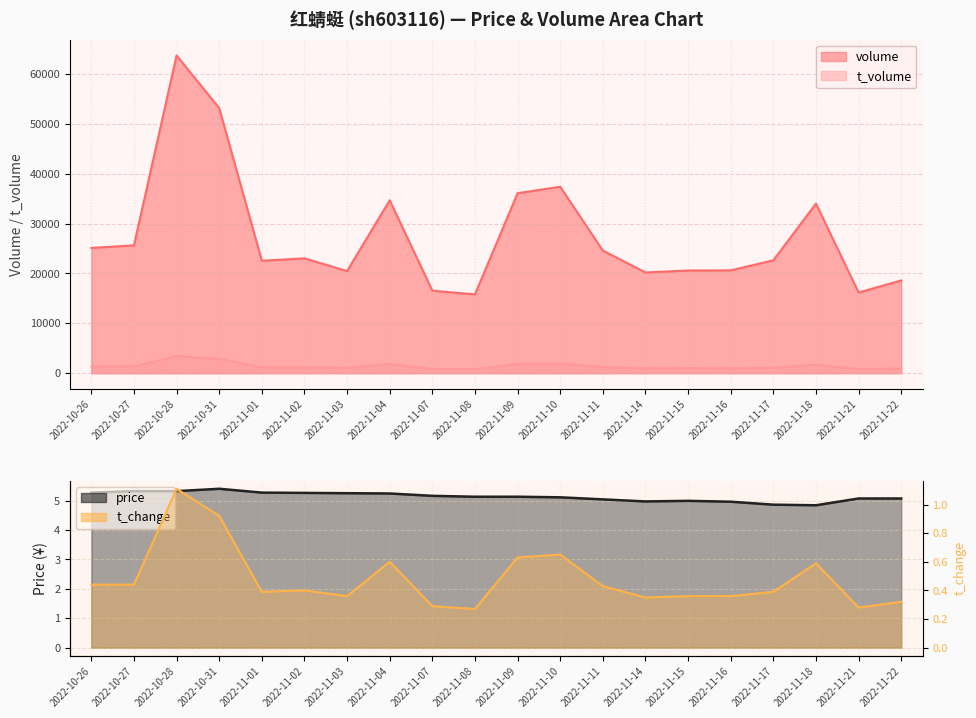

What is the maximum value for t_change?

1.1